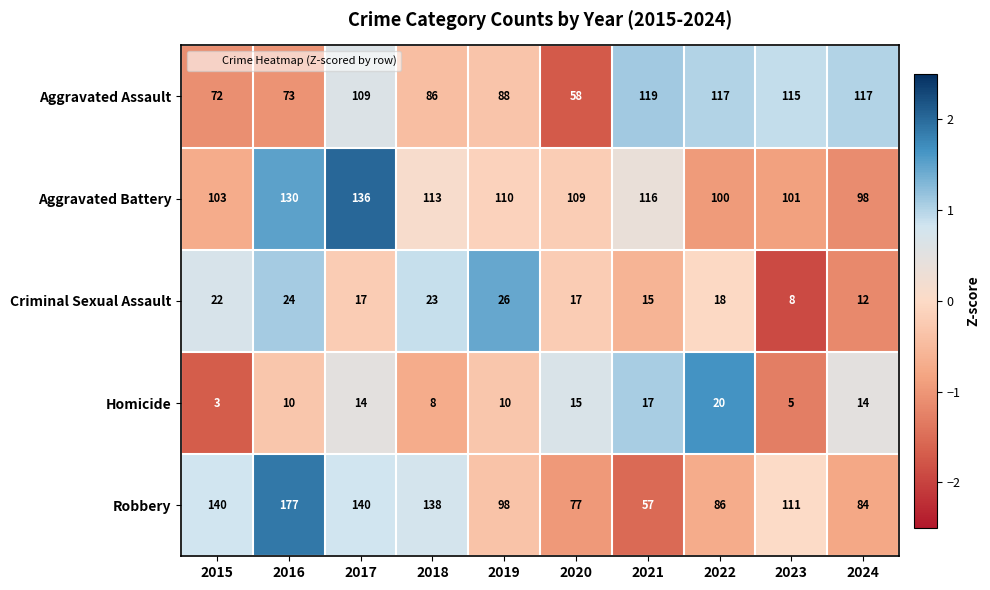

What is the sum of the Homicide values at 2024 and 2023?

19